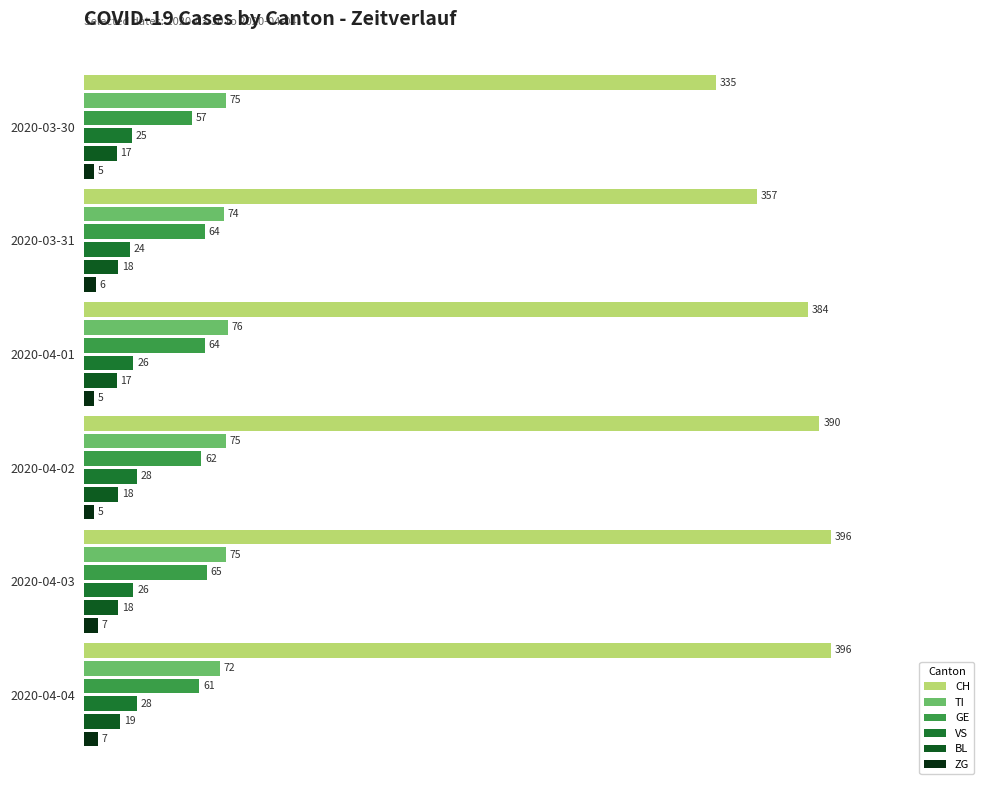

What is the sum of all BL values?

107